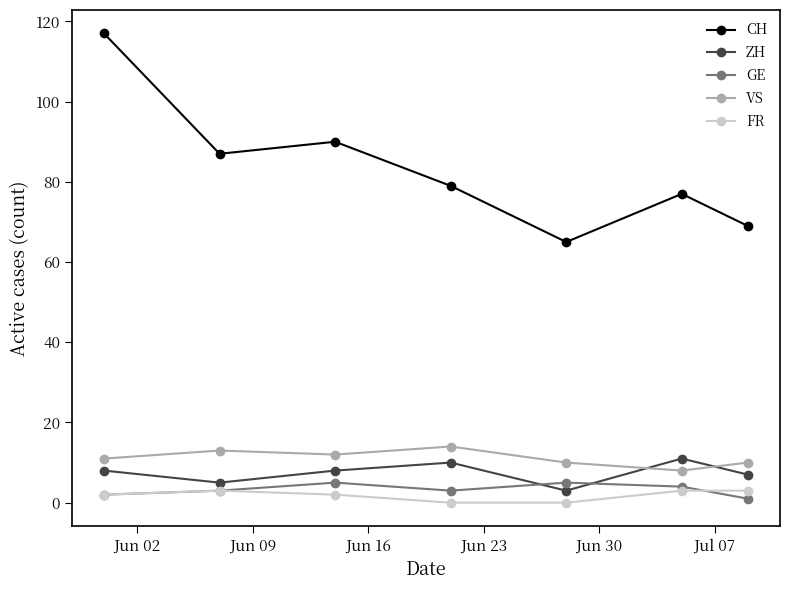

Which series has the widest spread of values?

CH